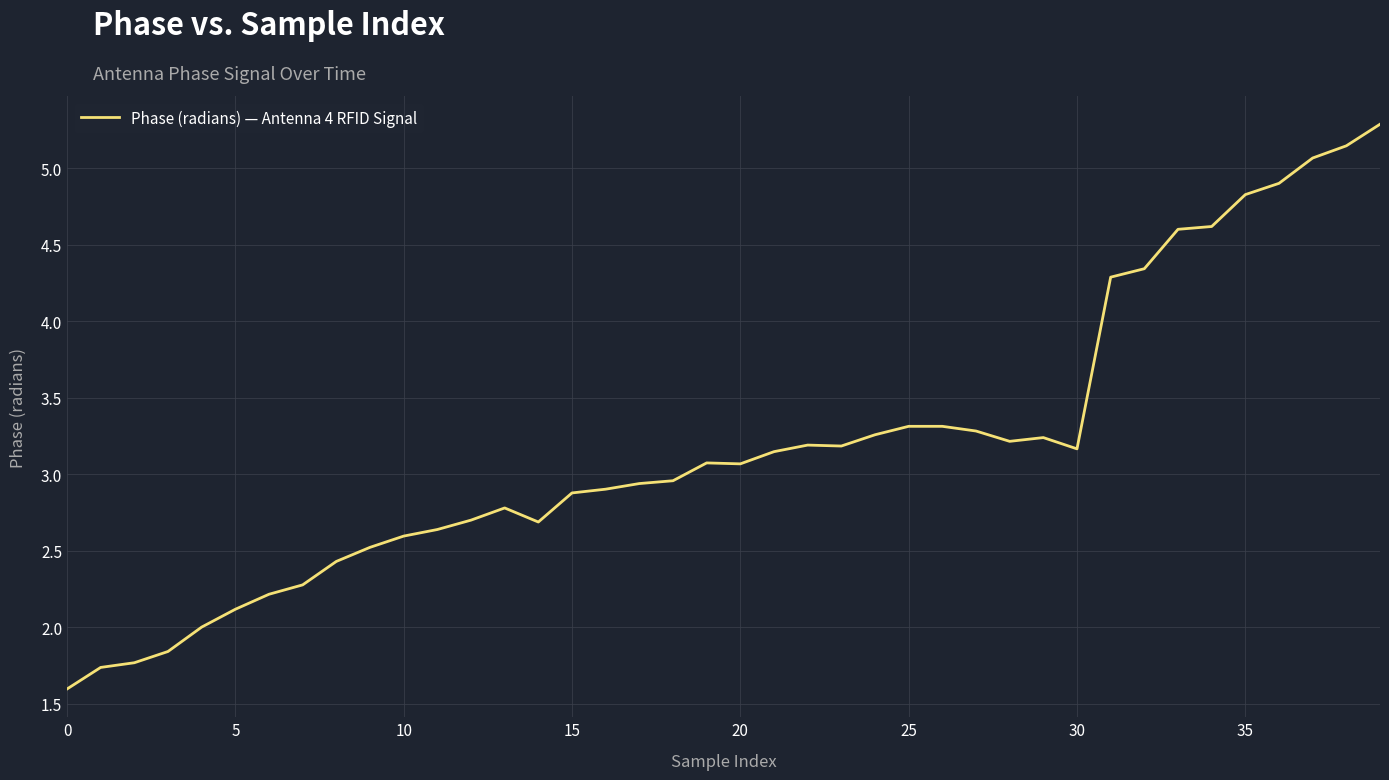

What is the minimum value shown in the chart?

1.6